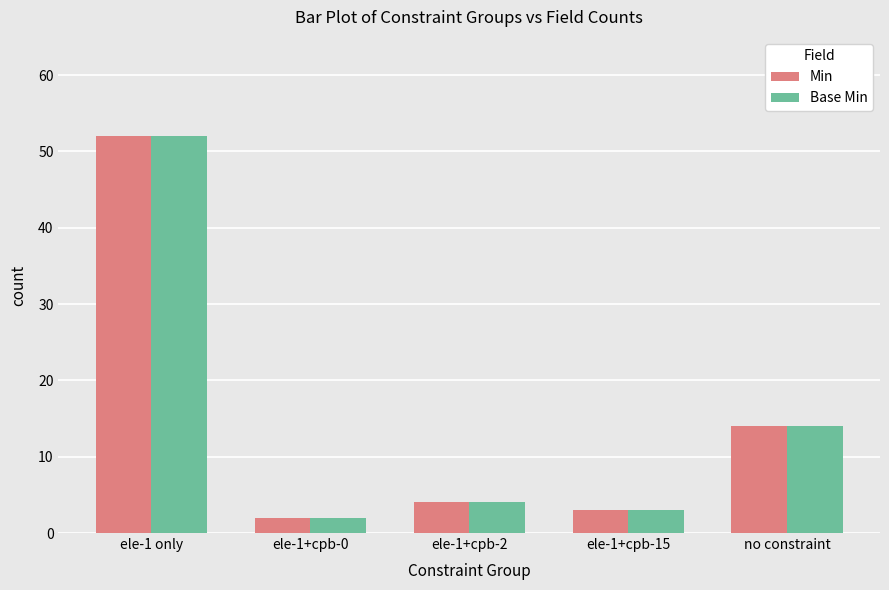

The Base Min series shows 19 at no constraint. True or false?

False